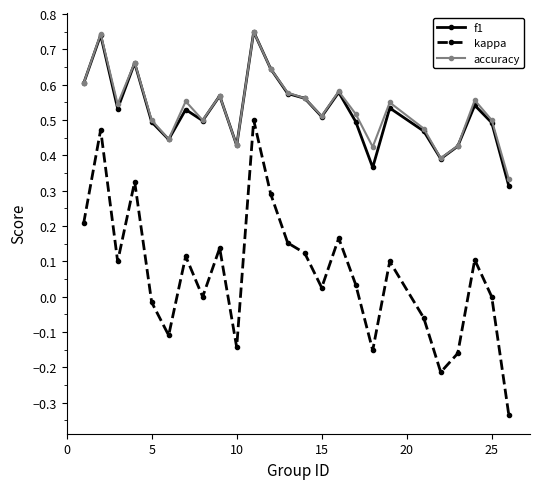

Which series has the widest spread of values?

kappa